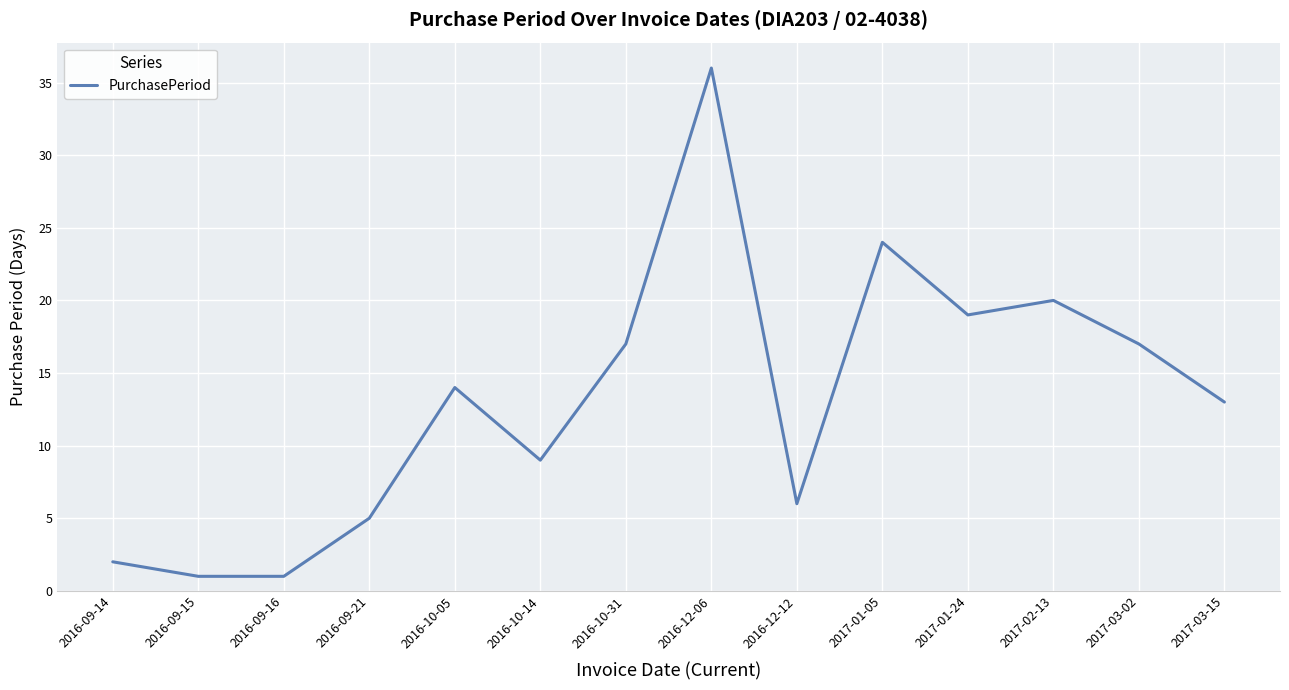

Reading right to left, list all the values displayed in this chart.

2017-03-15=13	2017-03-02=17	2017-02-13=20	2017-01-24=19	2017-01-05=24	2016-12-12=6	2016-12-06=36	2016-10-31=17	2016-10-14=9	2016-10-05=14	2016-09-21=5	2016-09-16=1	2016-09-15=1	2016-09-14=2